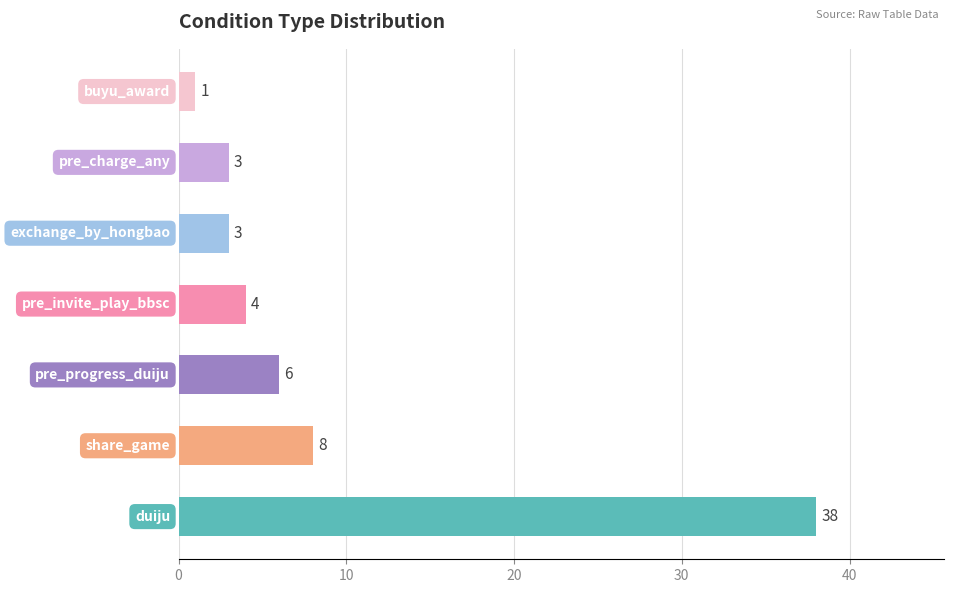

How many distinct data groups are displayed?

1